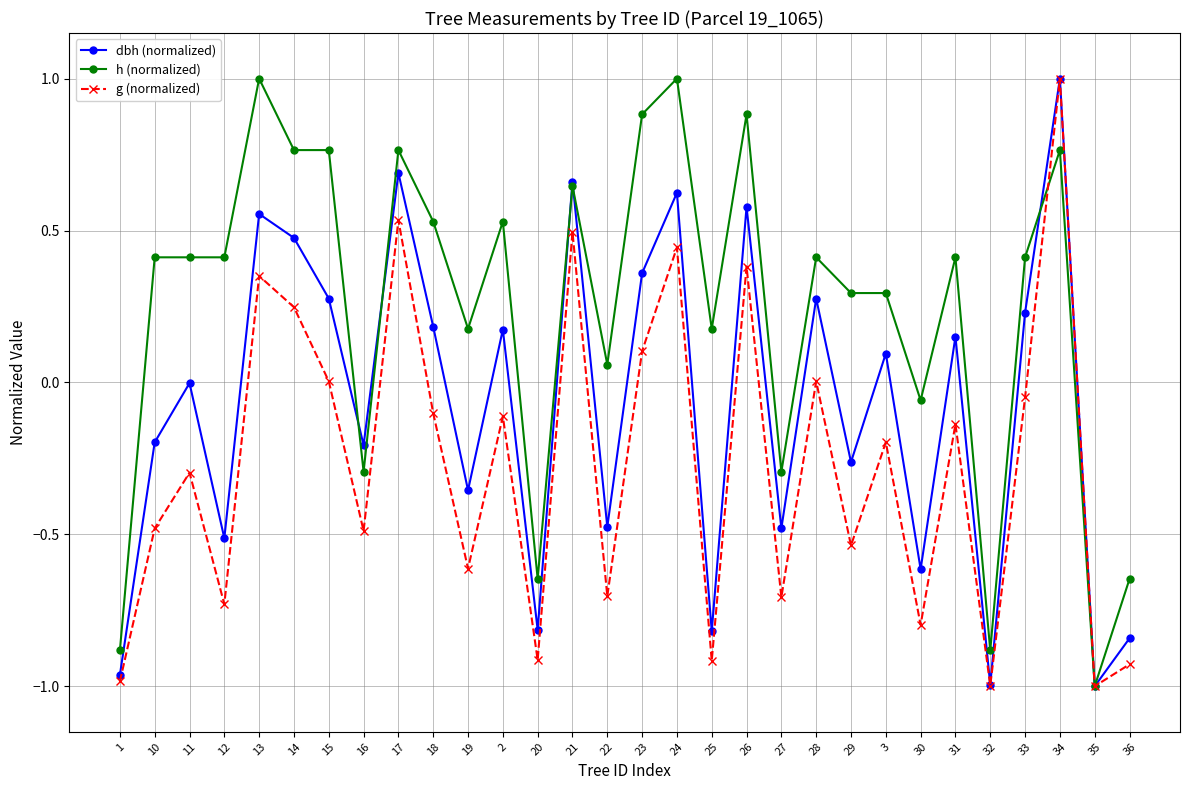

What is the greatest value displayed?

1.0